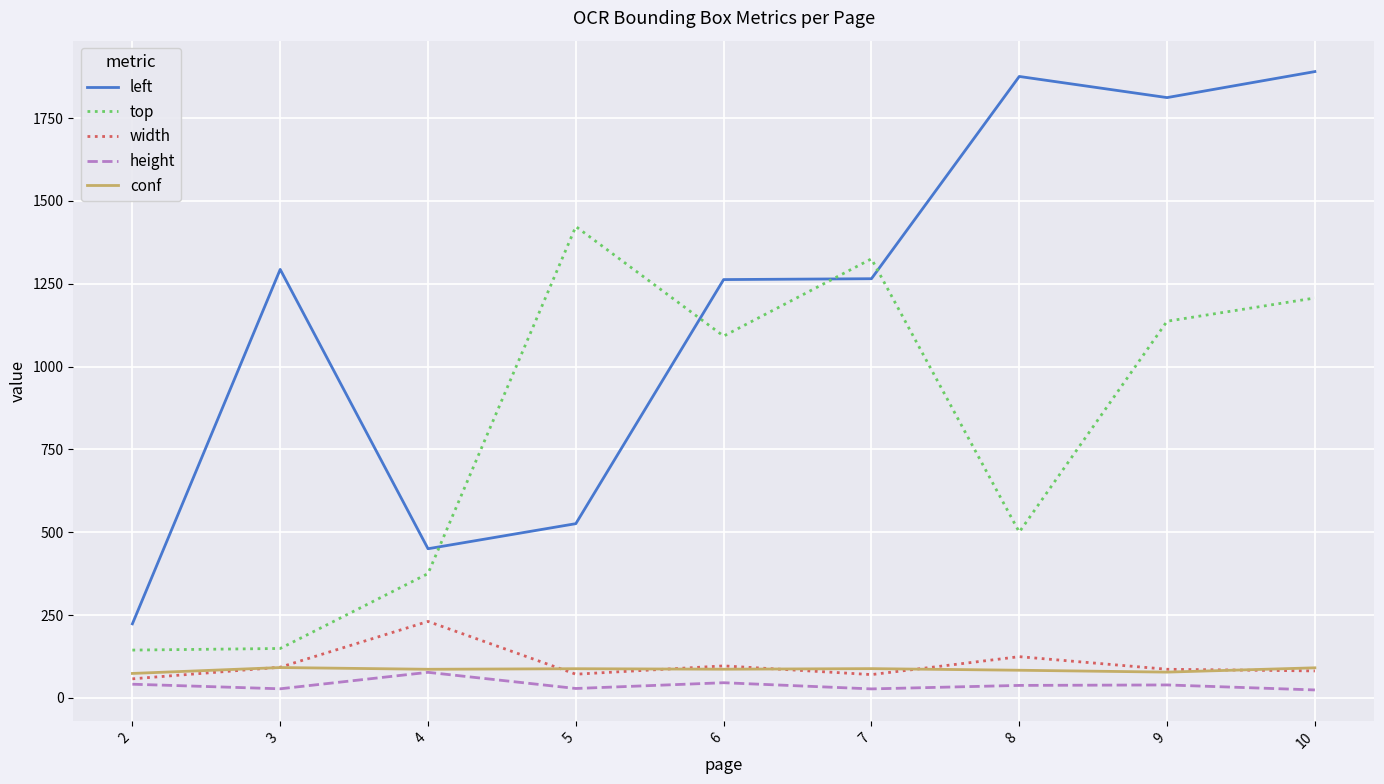

True or false: left and width cross at least once.

False